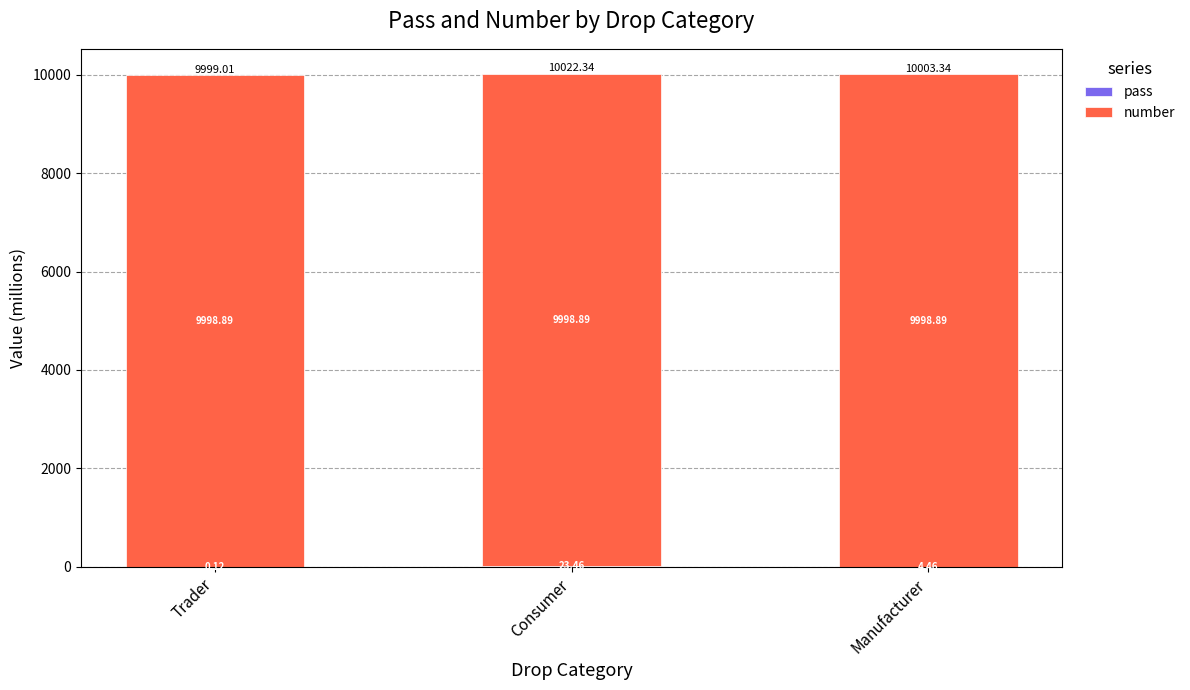

At which category is the sum across all series the highest?

Consumer